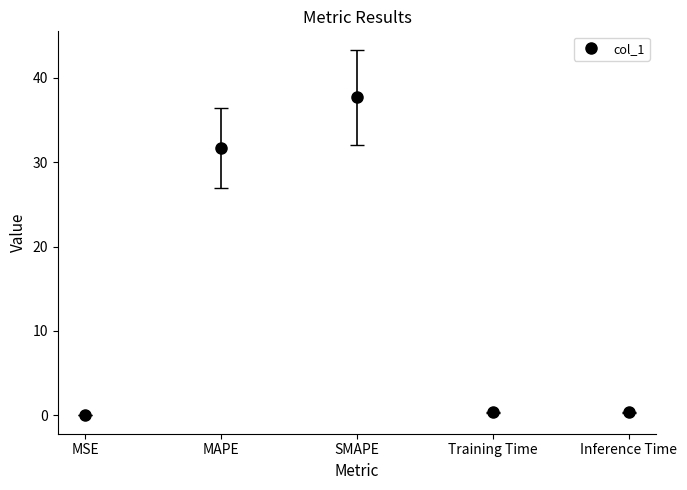

The chart shows a value of 37.7 at SMAPE. True or false?

True